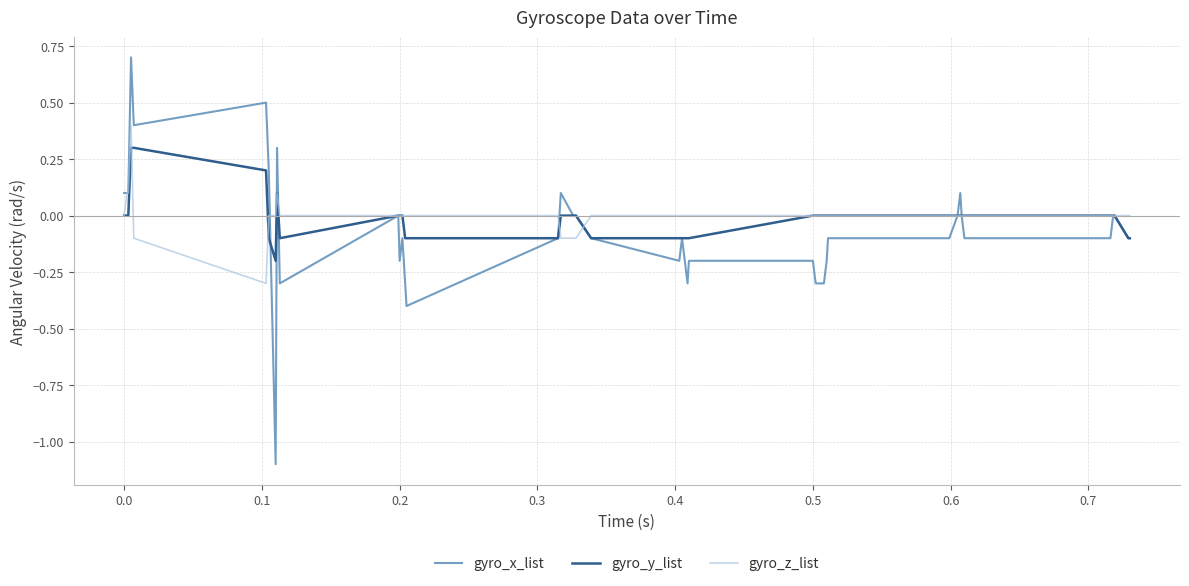

What is the difference between the maximum and minimum values in the gyro_y_list series?

0.5